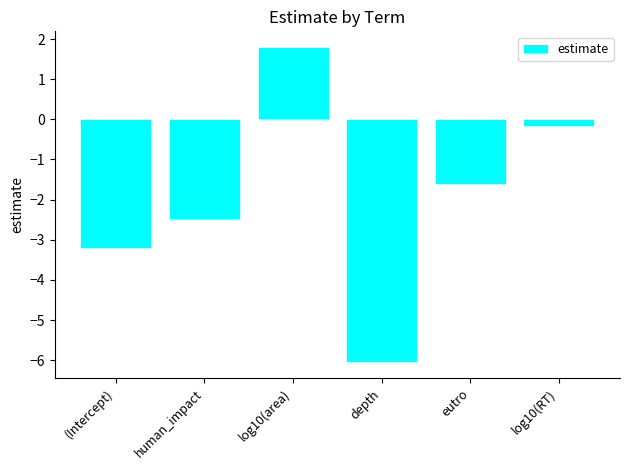

How many values are above zero?

1